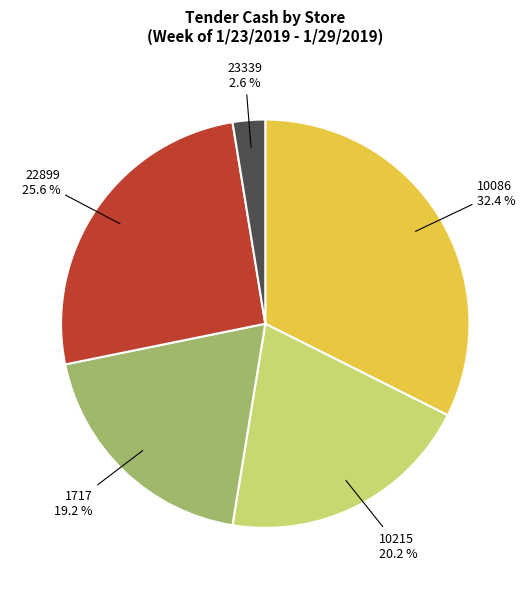

What percentage is the 23339 slice, to the nearest percent?

3%